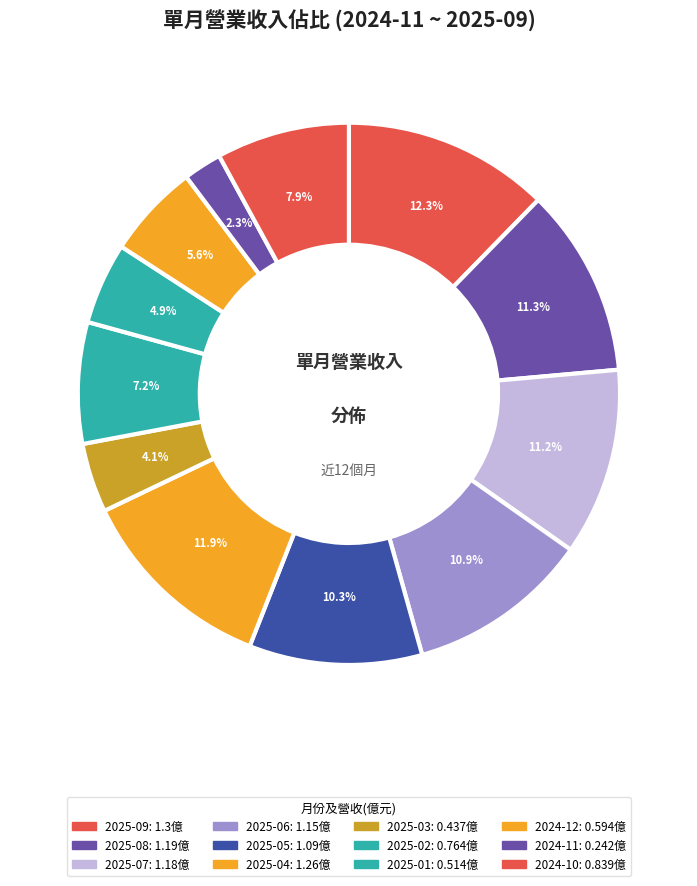

True or false: 2025-04 accounts for 12% of the total.

True